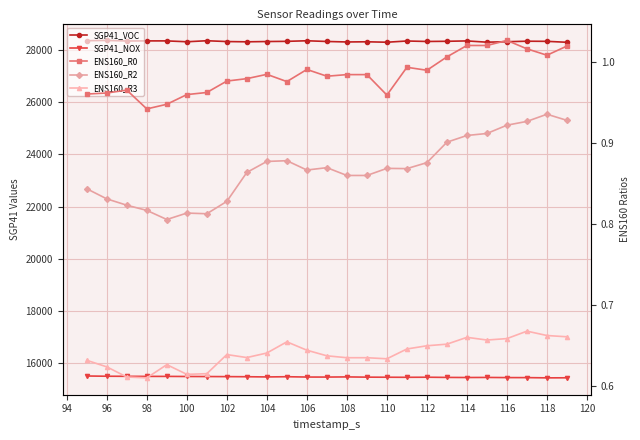

In ENS160_R3, how many points are lower than both neighbors (excluding endpoints)?

5